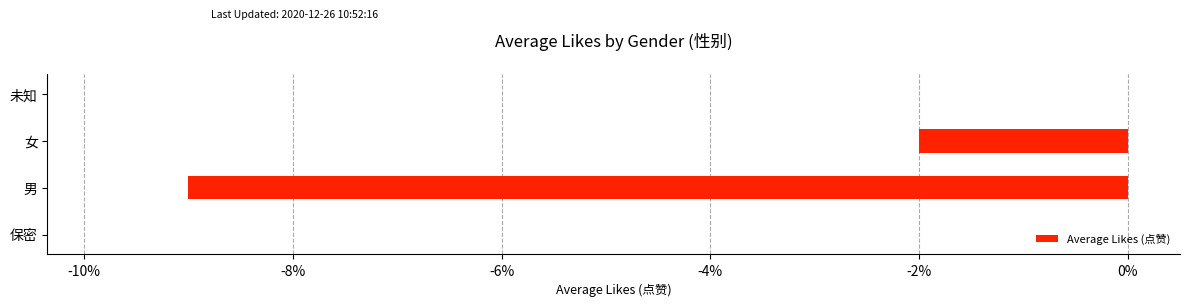

What is the sum of all values?

-11